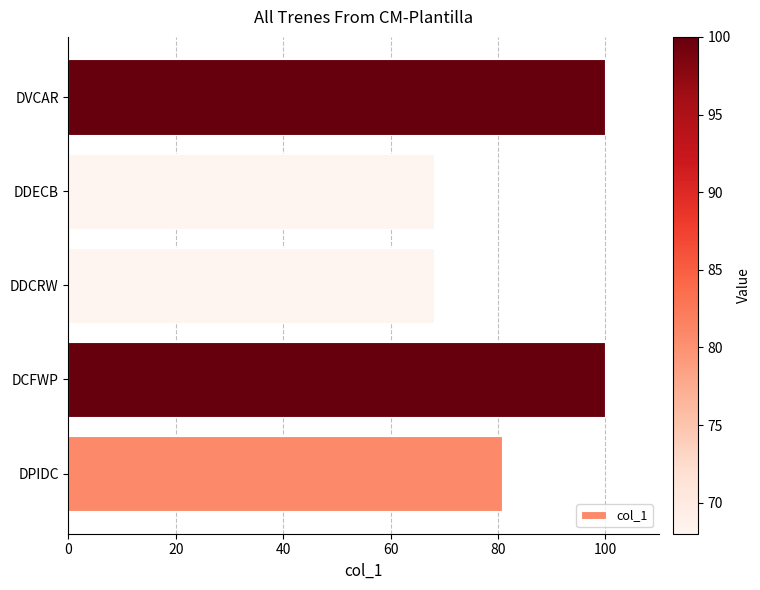

The value at DCFWP is 100.0. True or false?

True